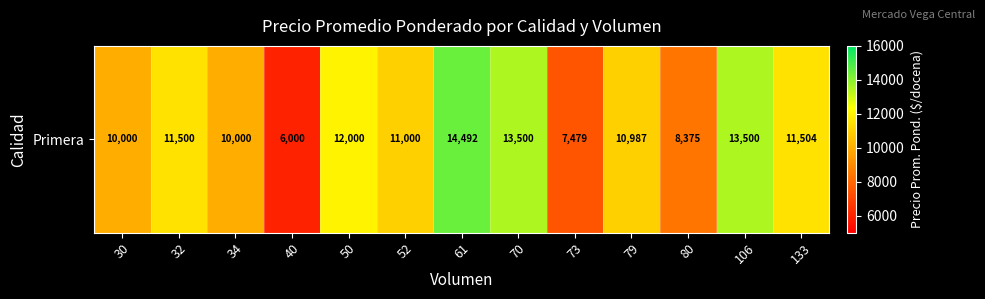

What is the average value?

10795